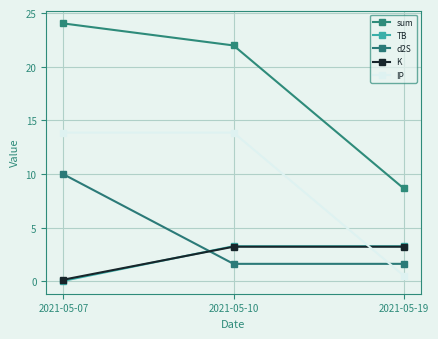

Count the number of data series in this chart.

5